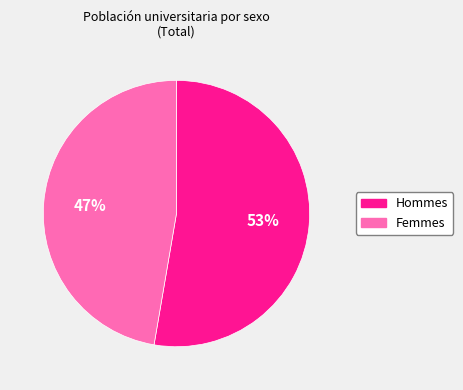

Does any single category account for the majority?

Yes